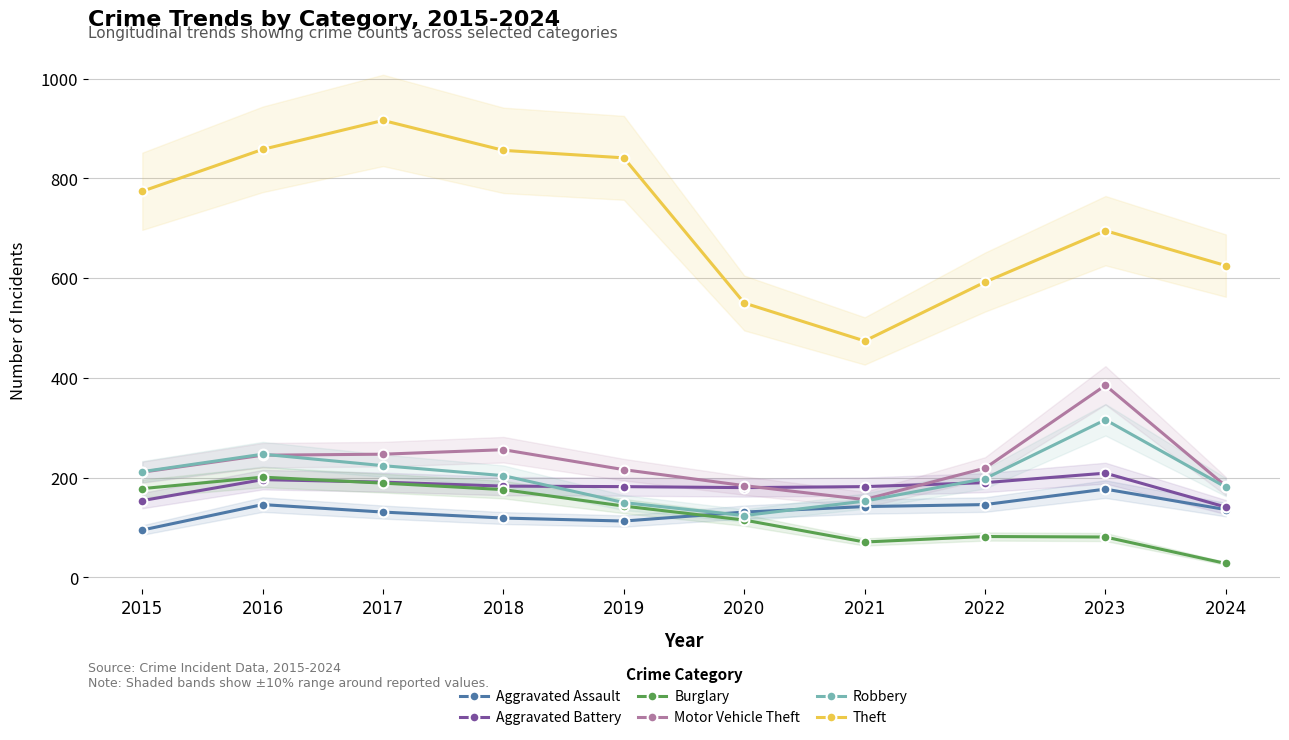

How many lines are shown in the chart?

6